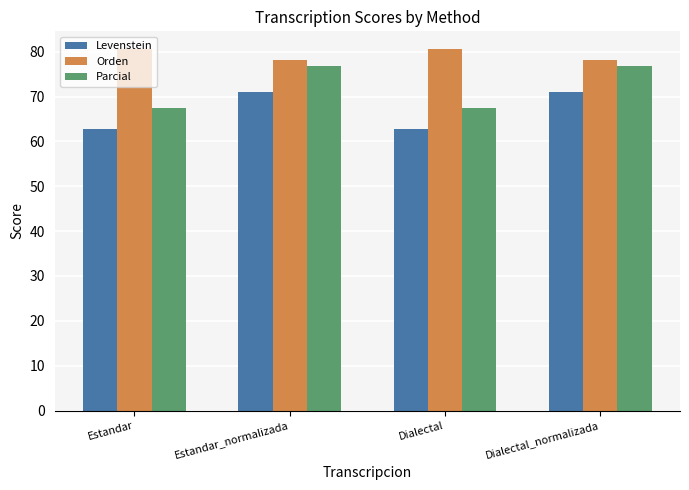

What is the lowest value of the Orden series?

78.1